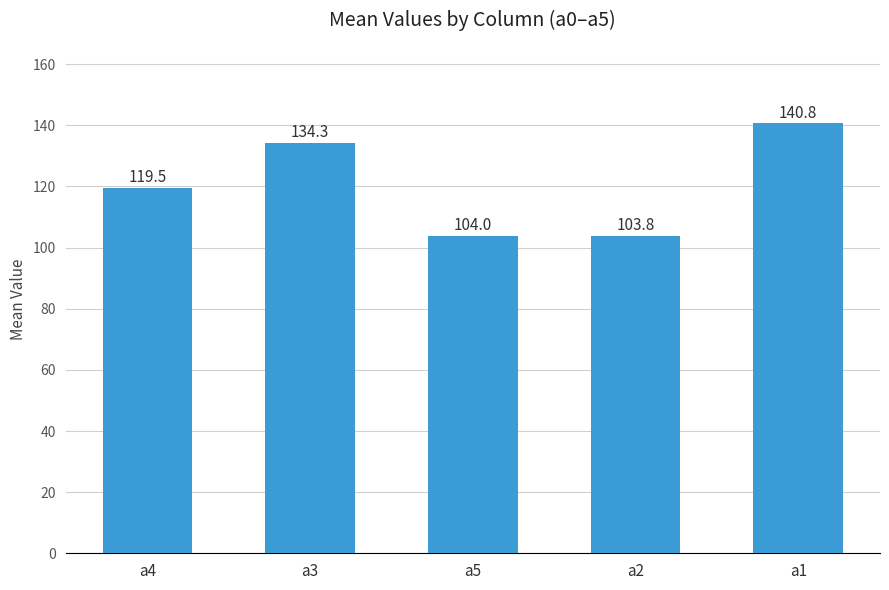

Approximately how many times larger is the value at a2 compared to a1?

0.7